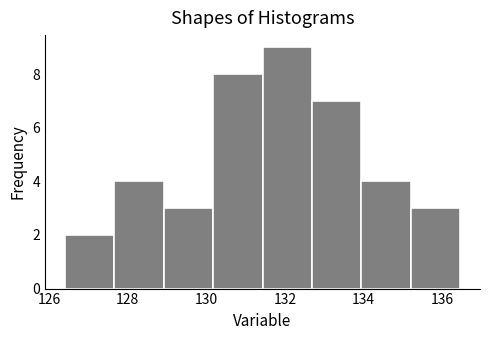

Over which range of the x-axis is the bar tallest?

131.4 to 132.6